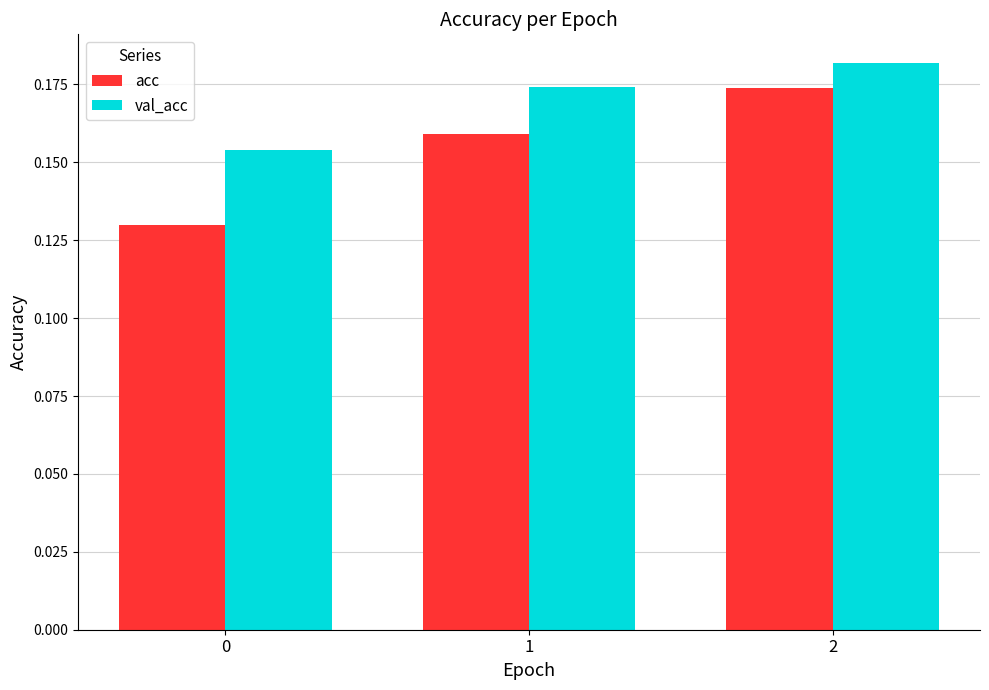

Which series has the largest range (max minus min)?

acc